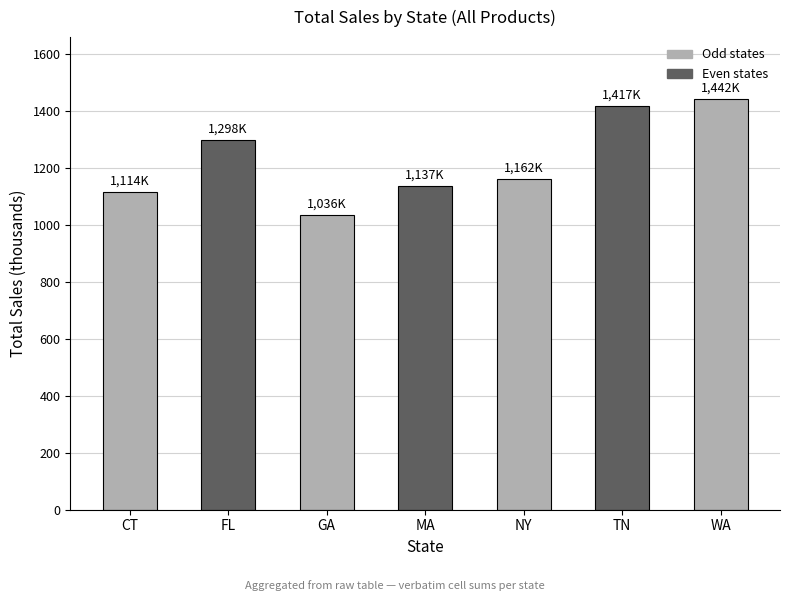

What is the approximate value at CT?

1114.0